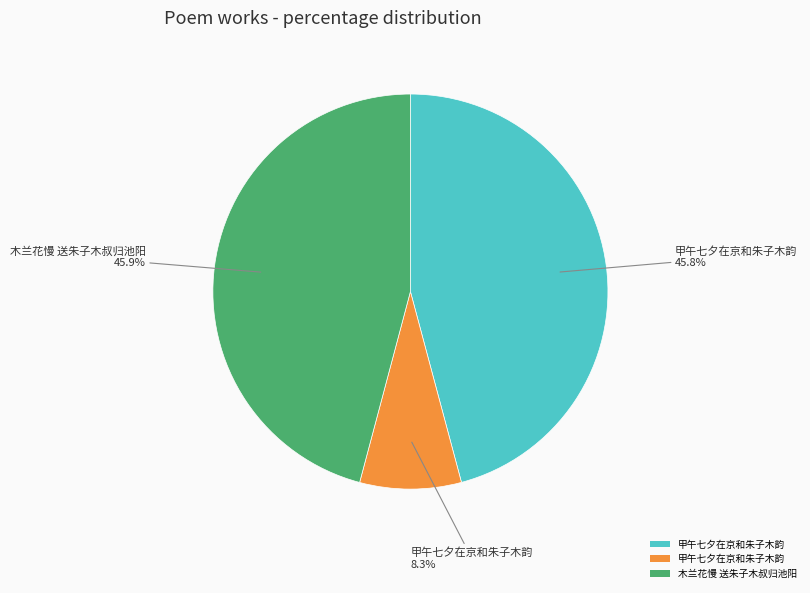

How many slices are in this pie chart?

3